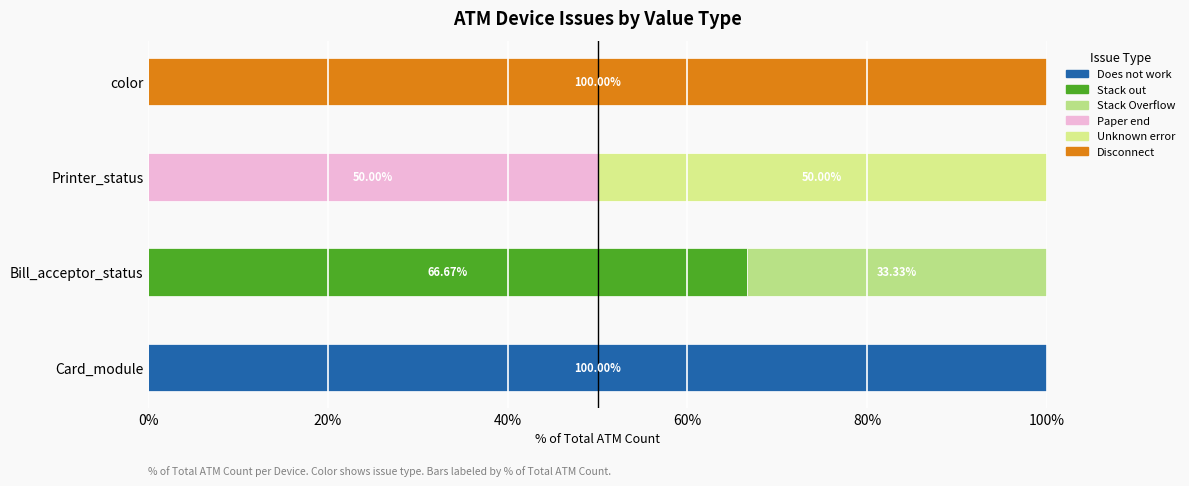

How many categories are shown in the chart?

4